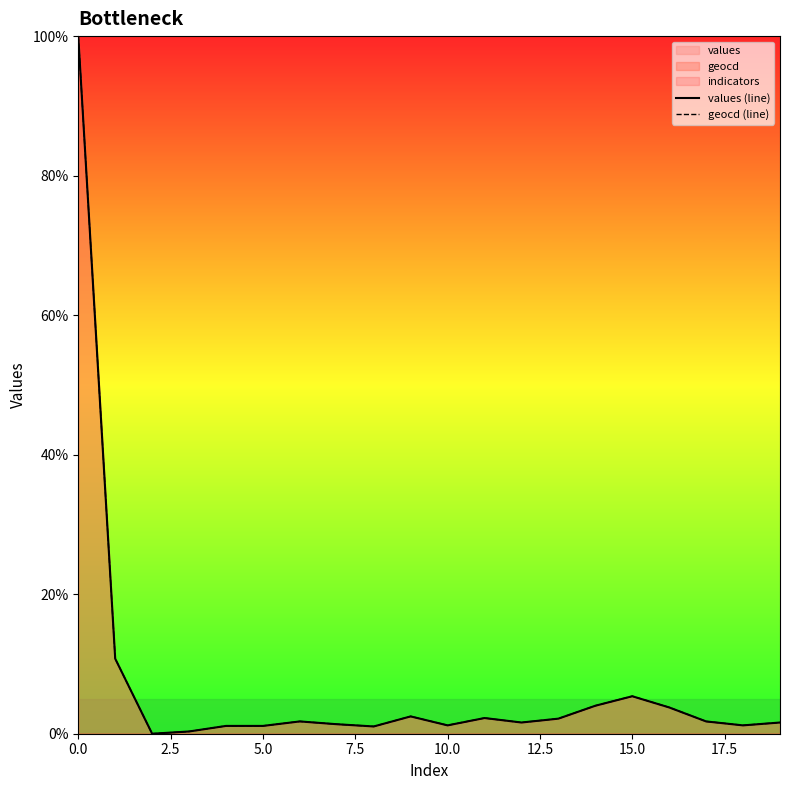

True or false: geocd (line) and values (line) cross at least once.

False